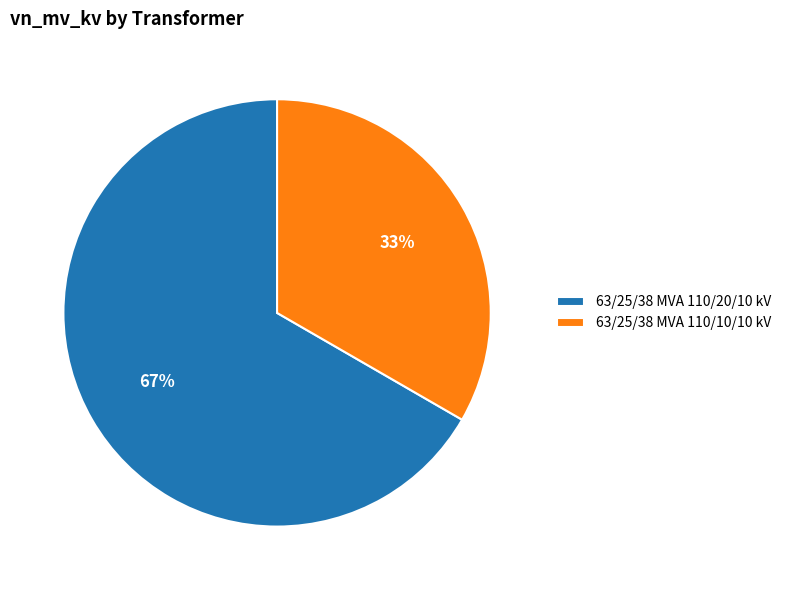

What is the largest slice in the pie chart?

63/25/38 MVA 110/20/10 kV